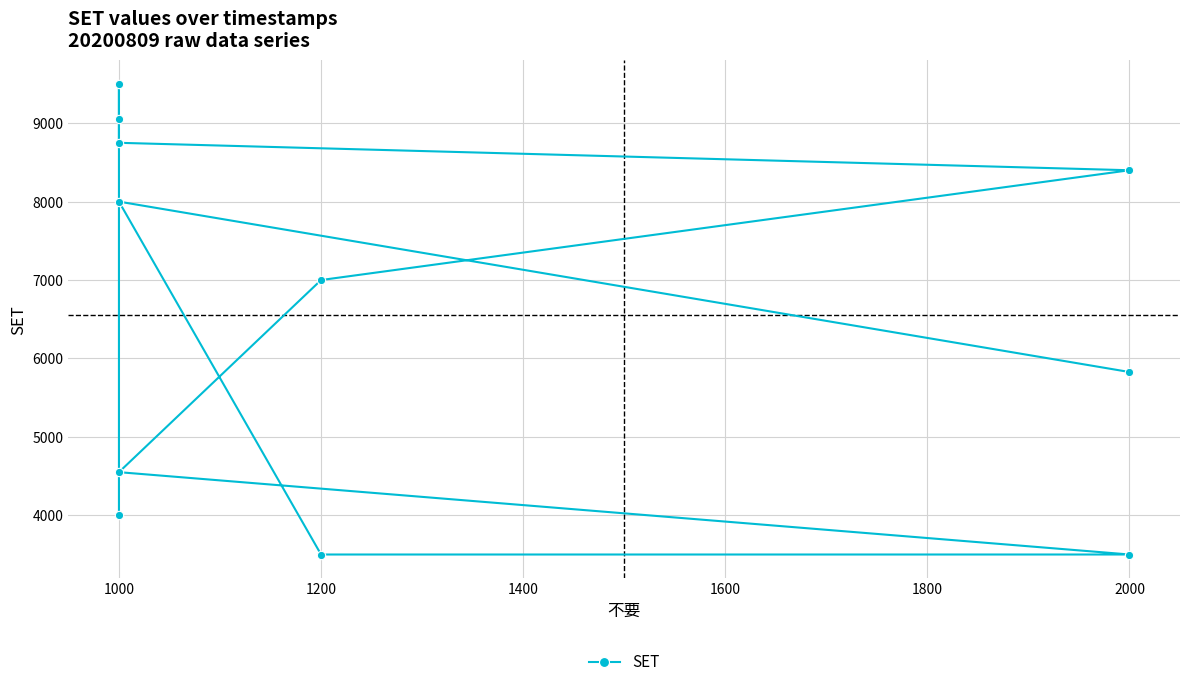

At which label does the data first exceed 7000?

1000